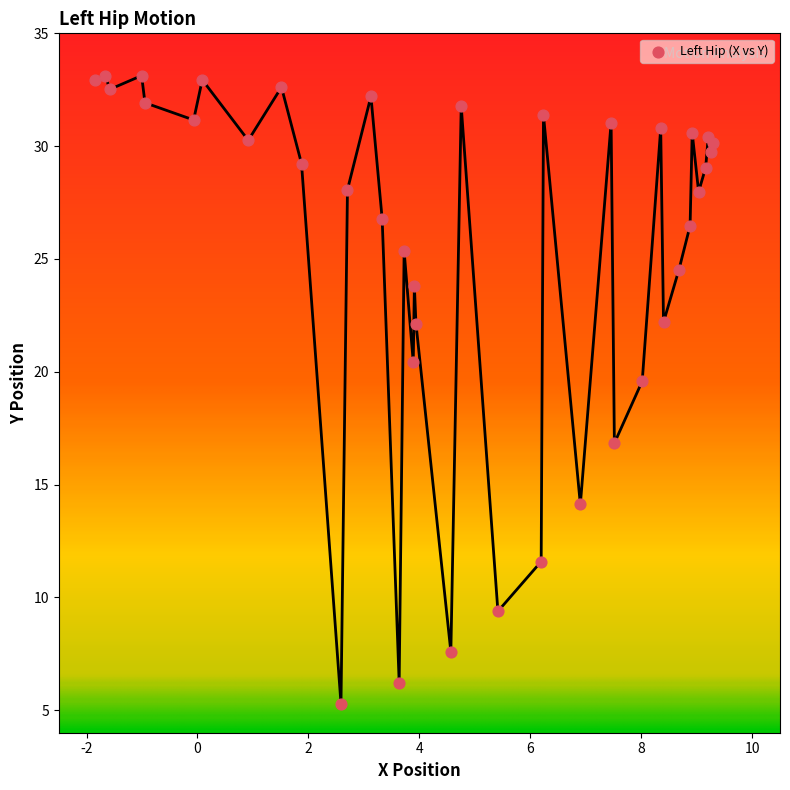

What Y value in the scatter plot is closest to 19?

19.6